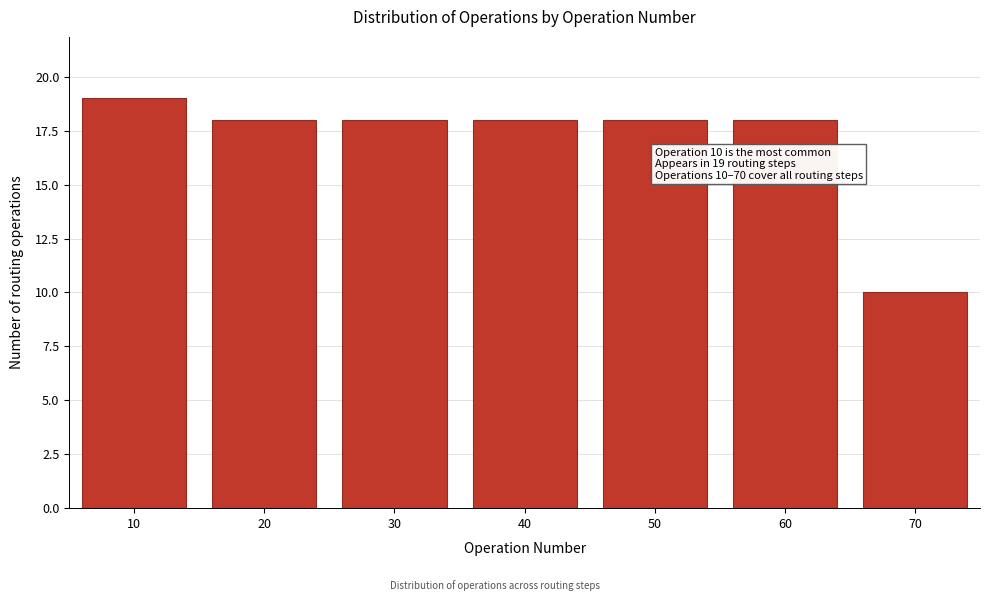

Reading left to right, extract all data points from this chart.

10=19	20=18	30=18	40=18	50=18	60=18	70=10